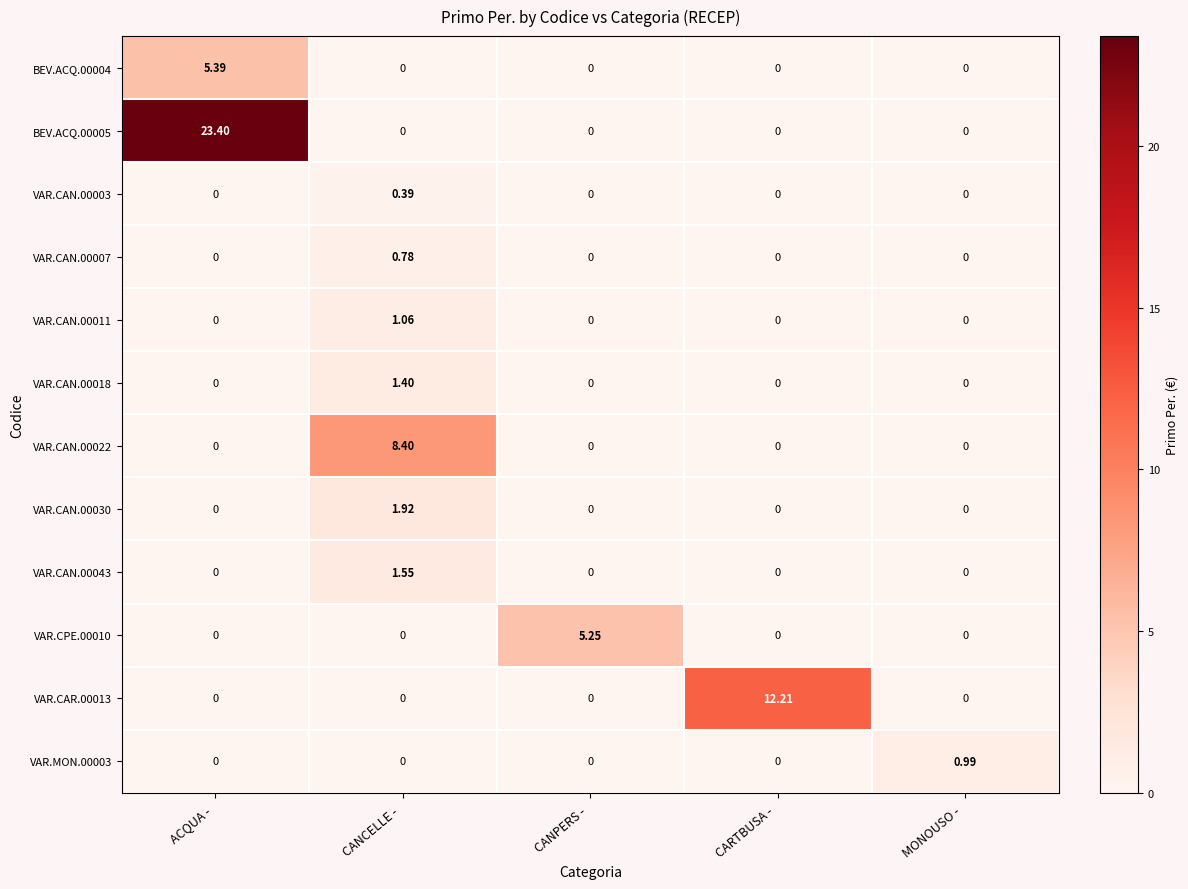

At which category does the chart reach its peak across all series?

ACQUA - 